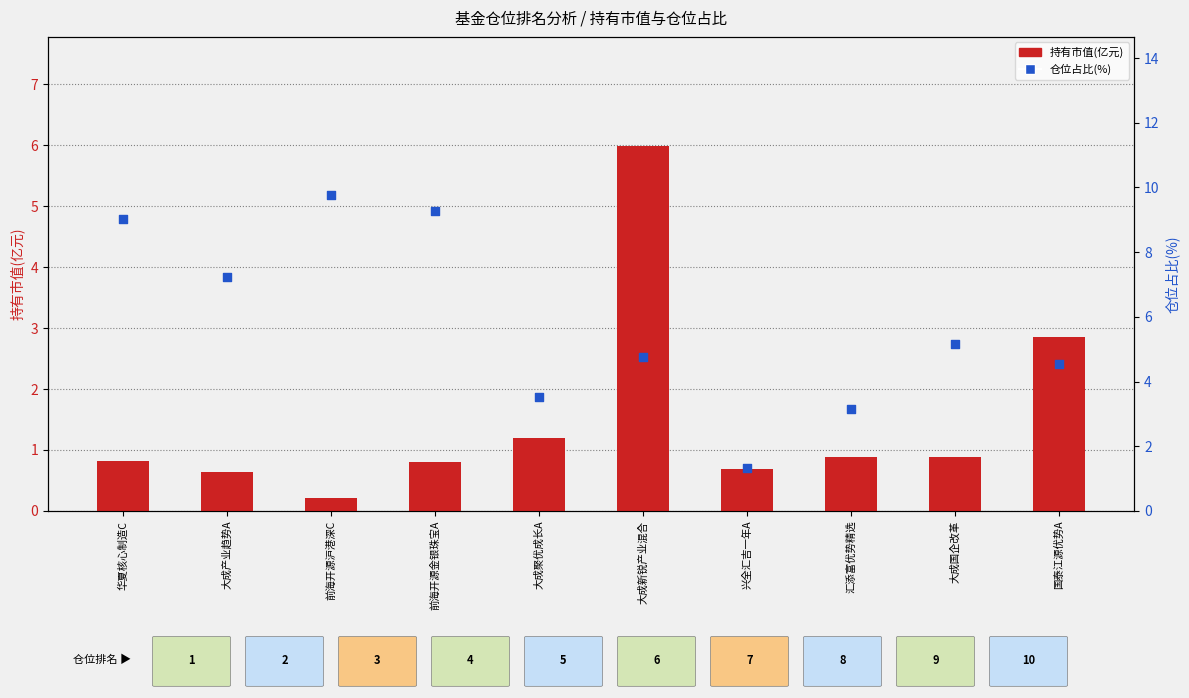

Is the value of 仓位占比(%) at 大成新锐产业混合 greater than the value of 持有市值(亿元) at 国泰江源优势A?

Yes